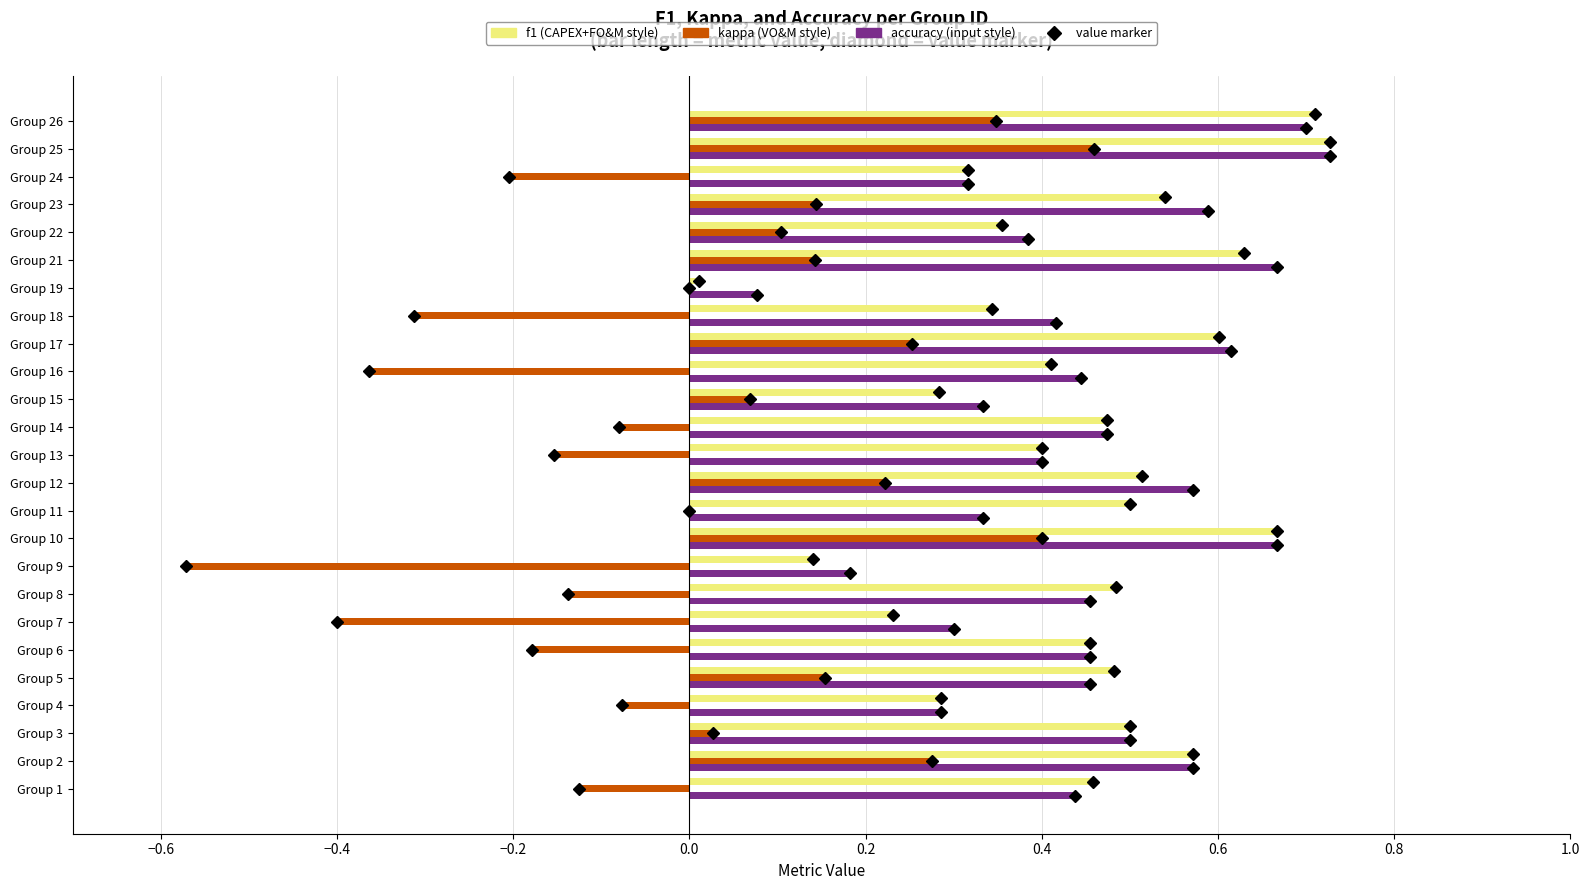

At which category is the sum across all series the highest?

Group 25